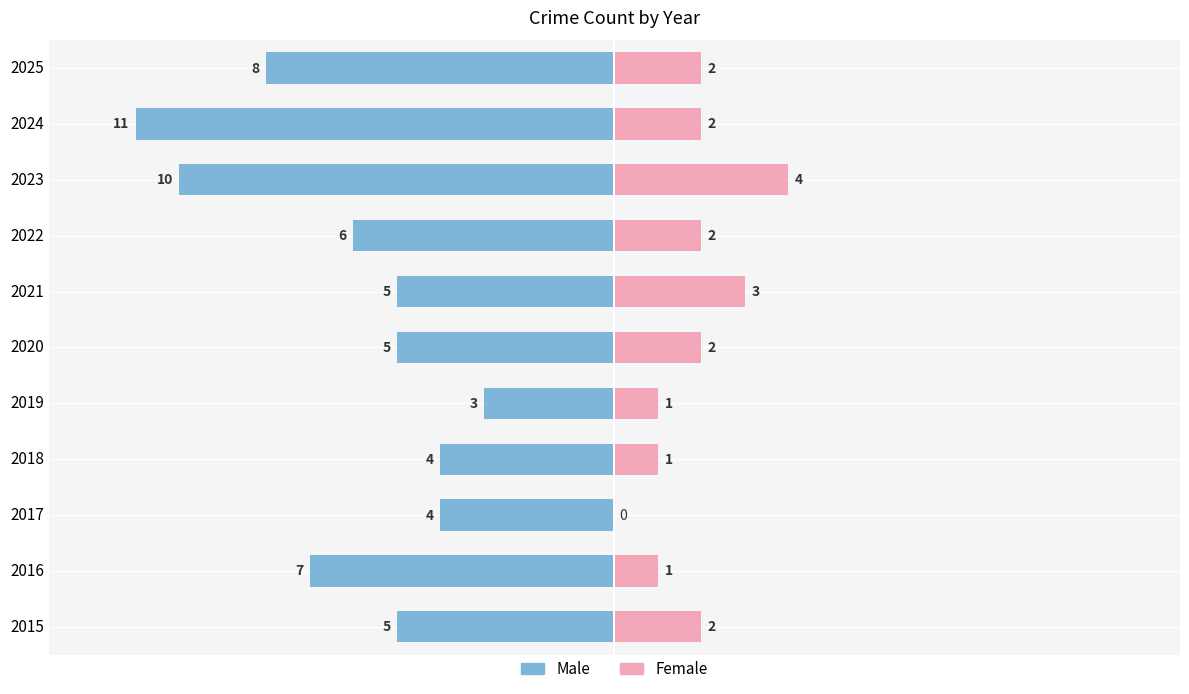

Reading left to right, transcribe all the data shown in this chart.

Male: -5	-7	-4	-4	-3	-5	-5	-6	-10	-11	-8
Female: 2	1	0	1	1	2	3	2	4	2	2